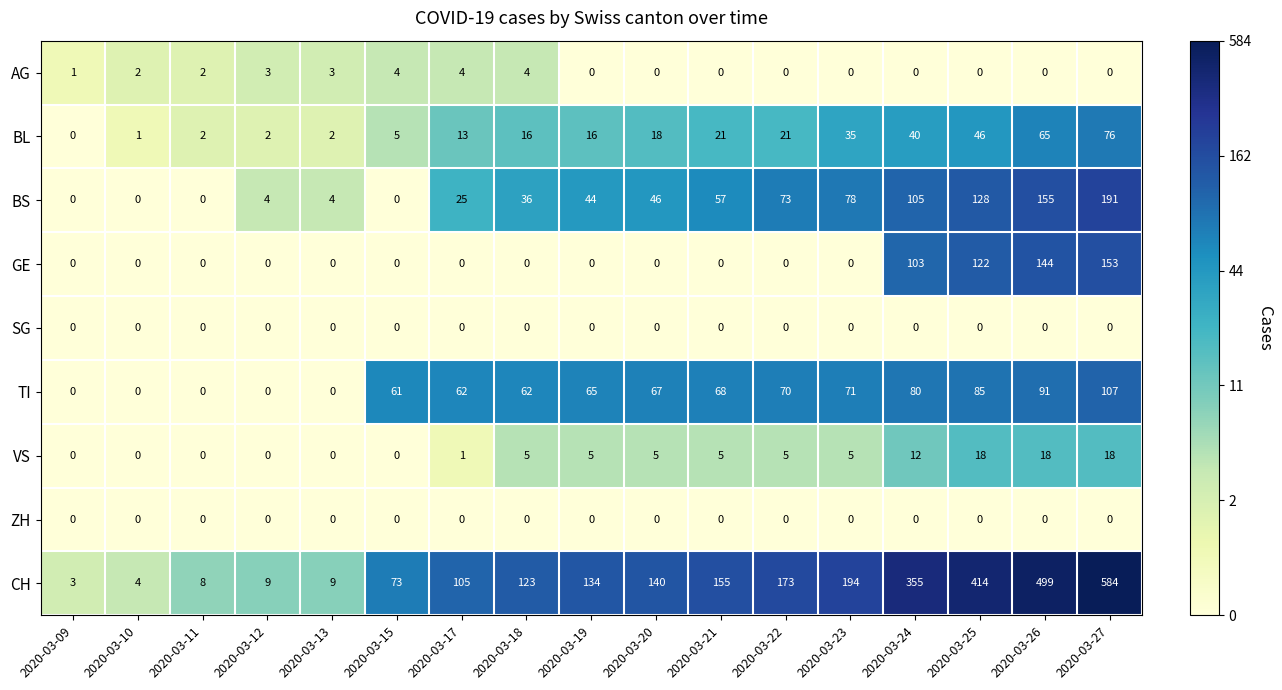

Read the TI value at 2020-03-17, to the nearest 5.

60